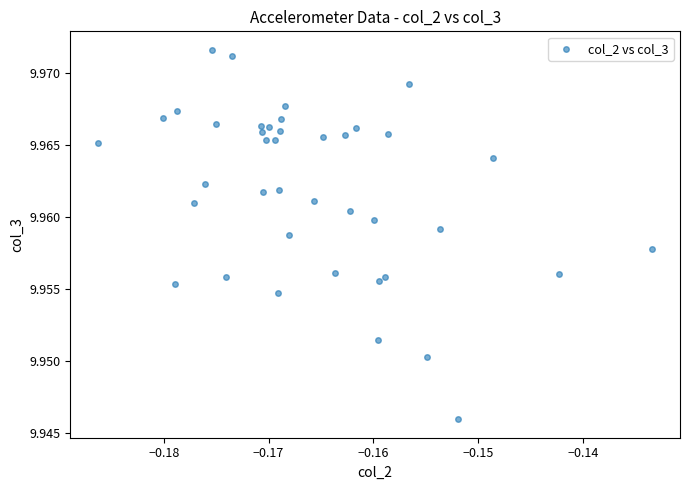

How many points are shown in the scatter plot?

40